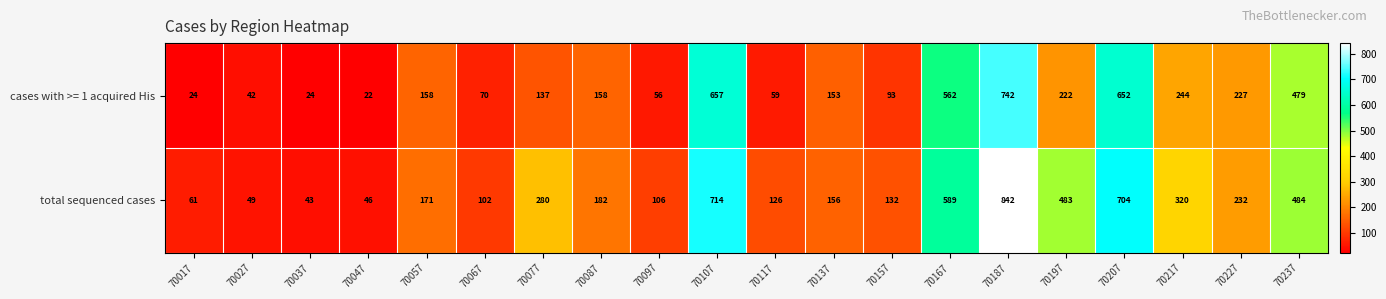

What is the approximate value of cases with >= 1 acquired His at 70037, to the nearest 10?

20